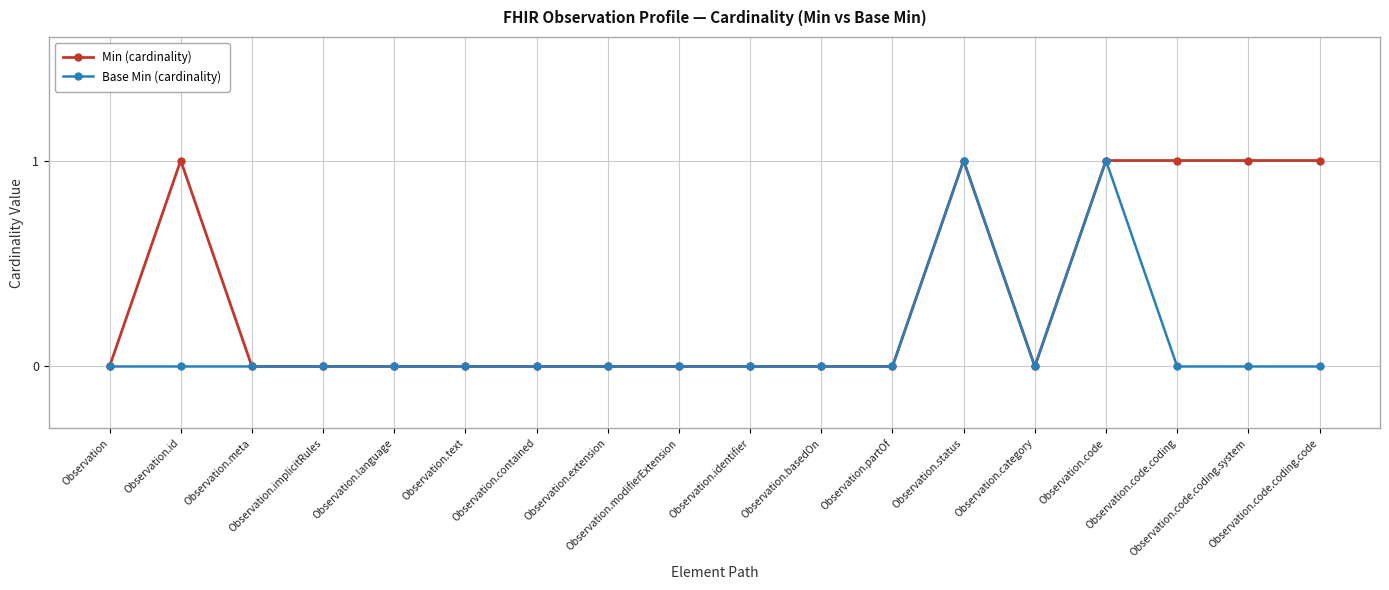

Which series has the largest total across all categories?

Min (cardinality)